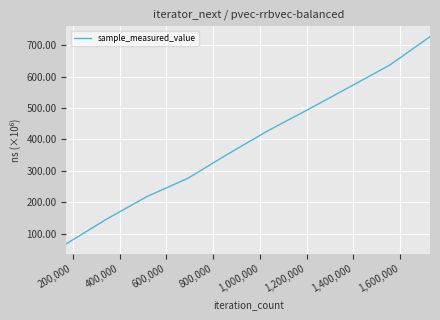

Does the chart display data point markers on the line(s)?

No